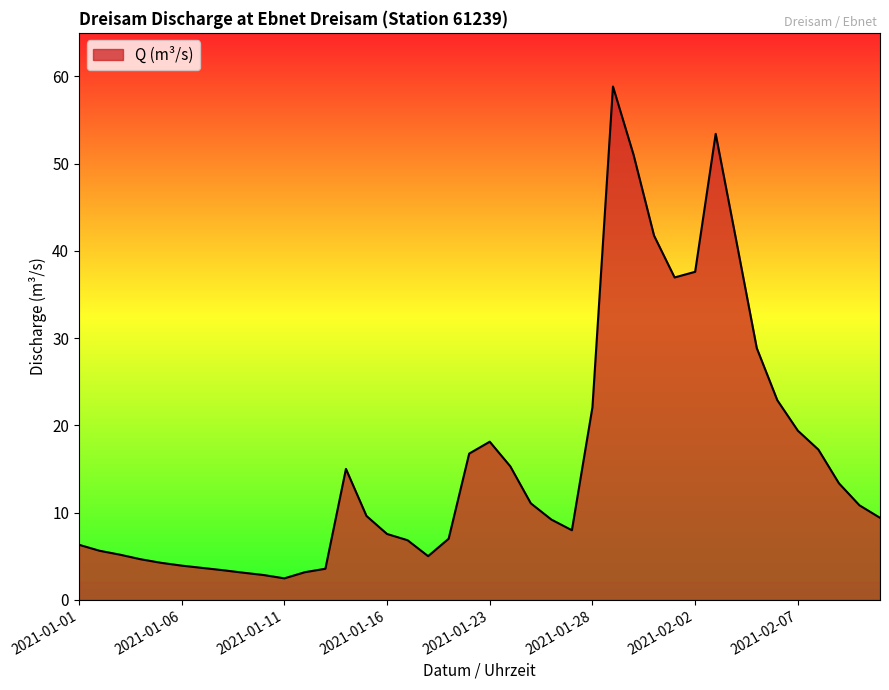

What is the greatest value displayed?

58.9